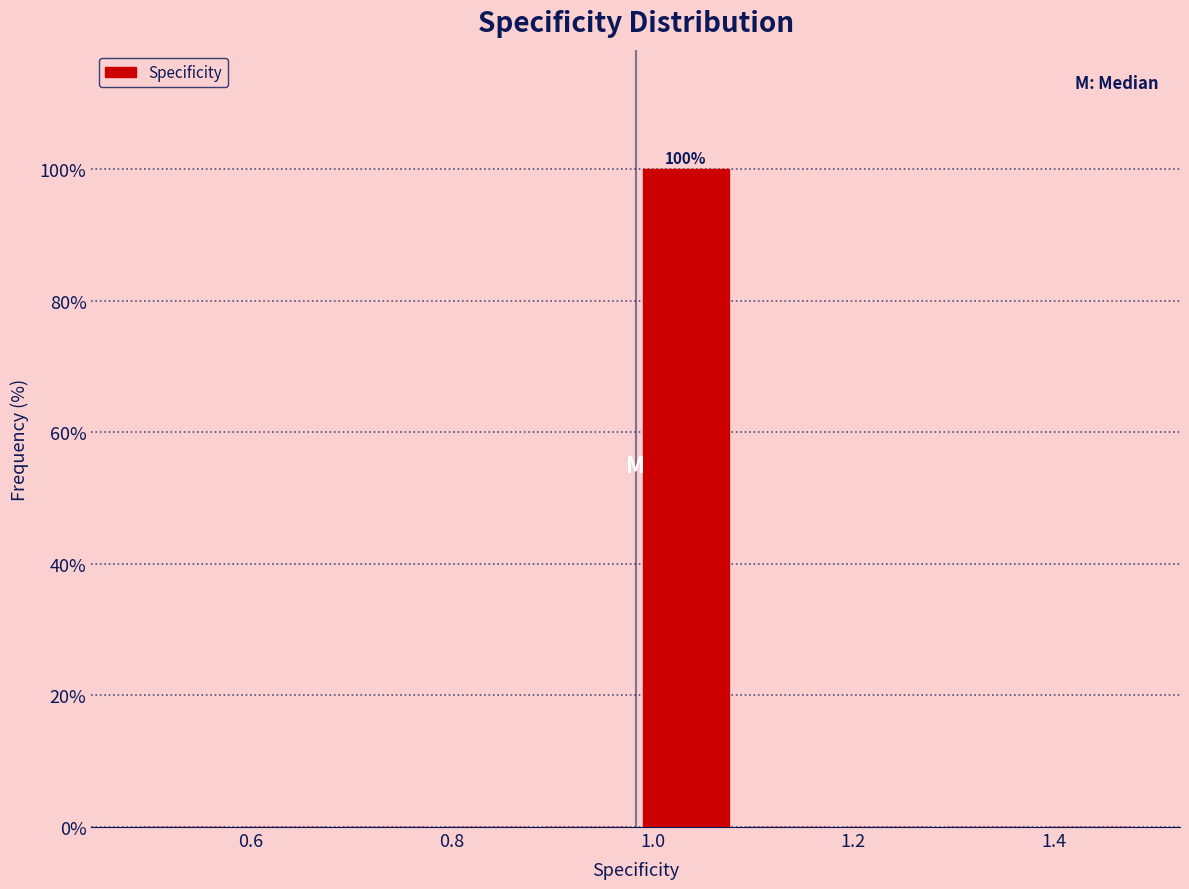

Over which range of the x-axis is the bar tallest?

0.98 to 1.08